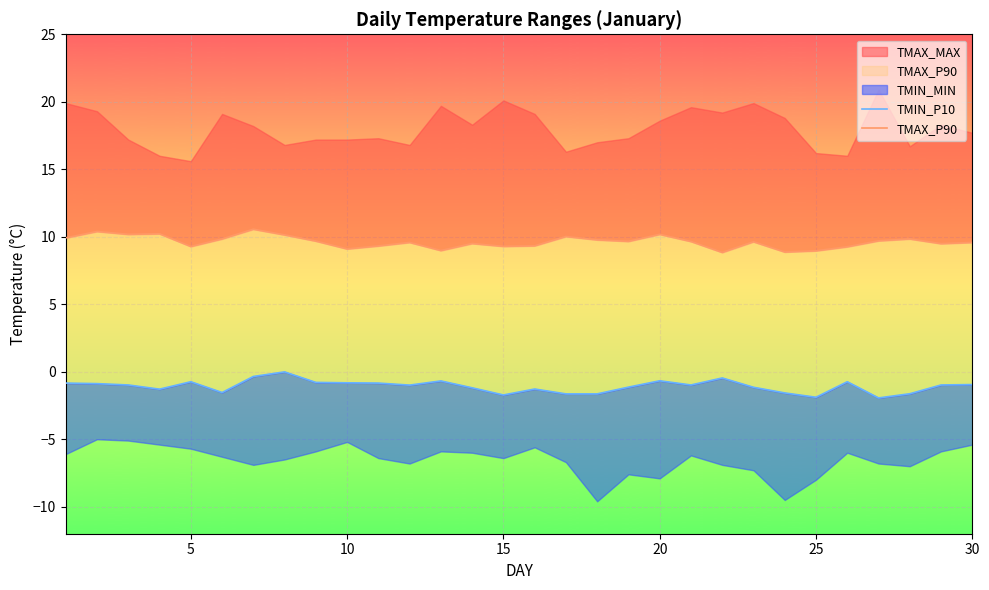

In TMAX_P90, how many points are higher than both neighbors (excluding endpoints)?

9